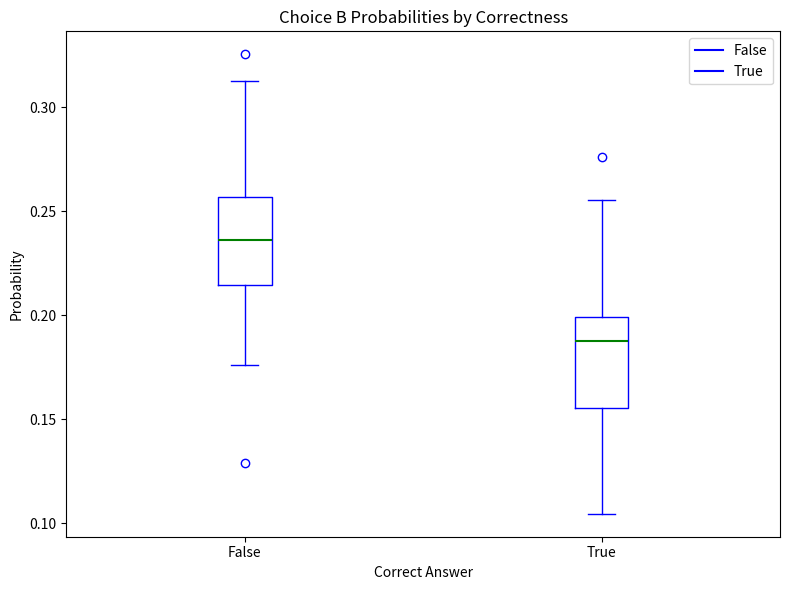

Where does the median line of the box for True sit on the y-axis? The values are not printed on the chart, so give them approximately, as read against the axis.

0.190